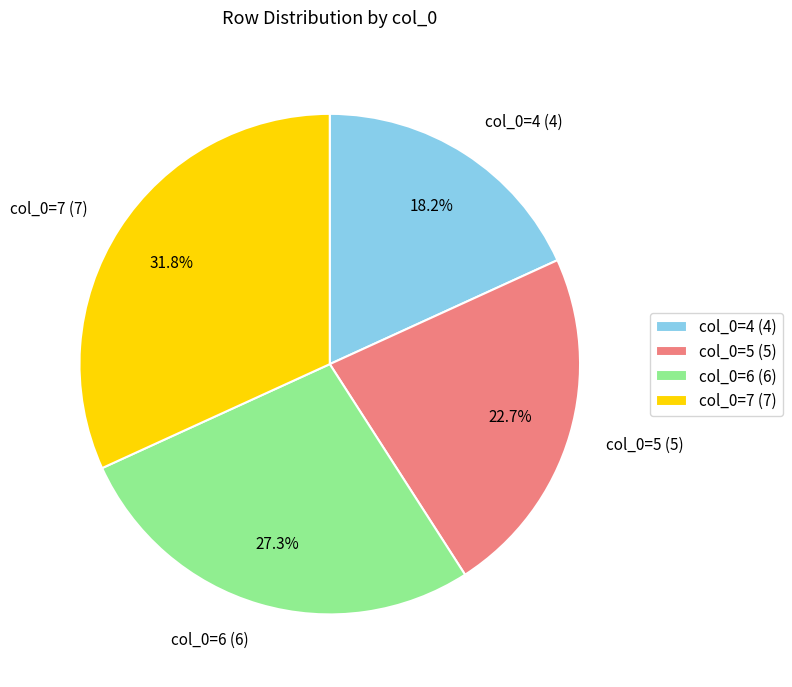

Which has a higher value, col_0=7 (7) or col_0=4 (4)?

col_0=7 (7)